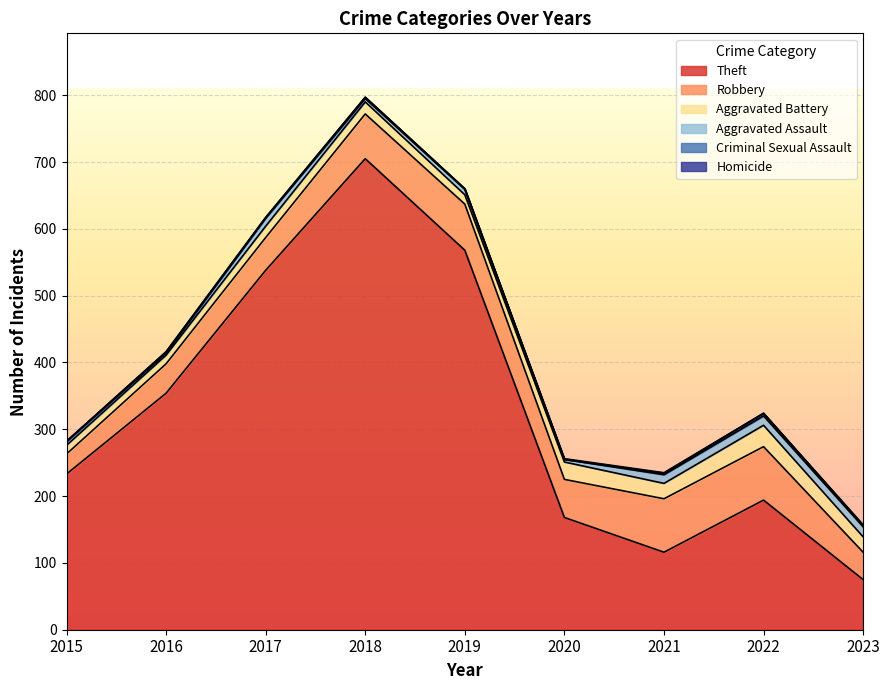

Reading left to right, transcribe all the data shown in this chart.

Theft: 233	354	538	705	568	168	116	194	75
Robbery: 30	44	49	67	69	57	80	80	41
Aggravated Battery: 13	13	17	18	14	26	23	32	23
Aggravated Assault: 6	3	12	5	8	4	13	14	15
Criminal Sexual Assault: 0	2	1	2	1	0	2	4	2
Homicide: 0	0	0	0	0	1	1	0	1